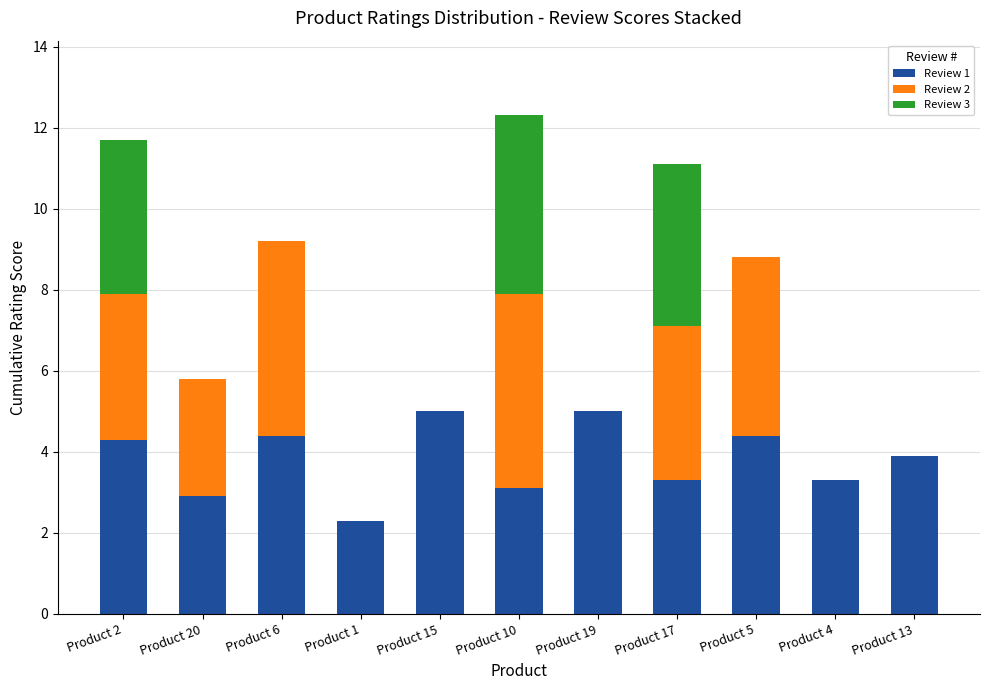

What is the total value across all series at Product 4?

3.3